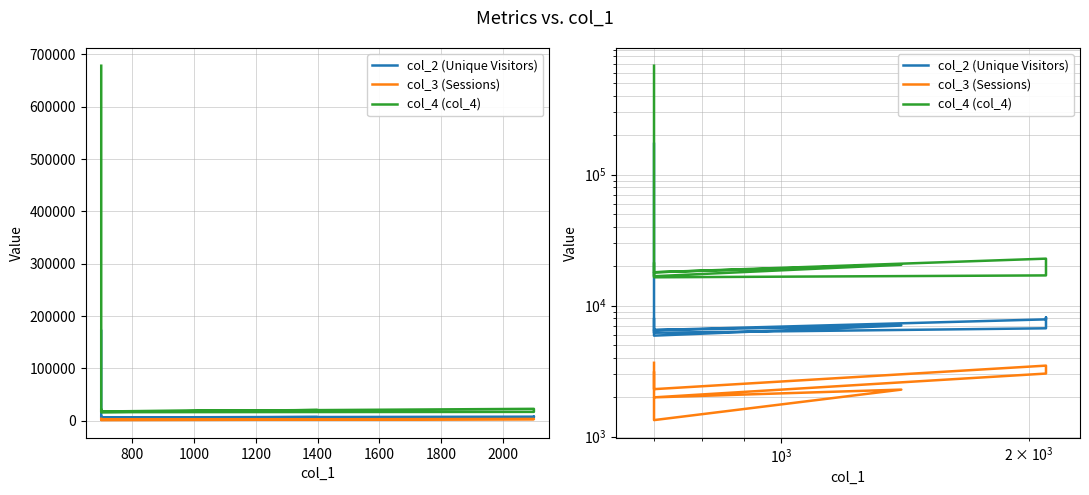

How many data points in col_4 (col_4) are above 20524?

4